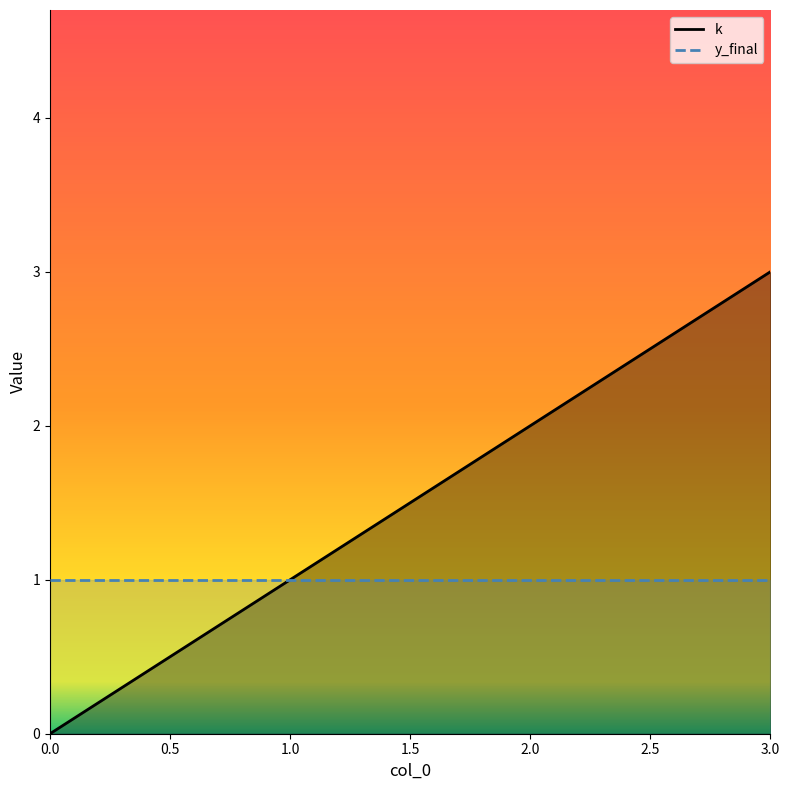

What is the difference between the maximum and second lowest values in the k series?

2